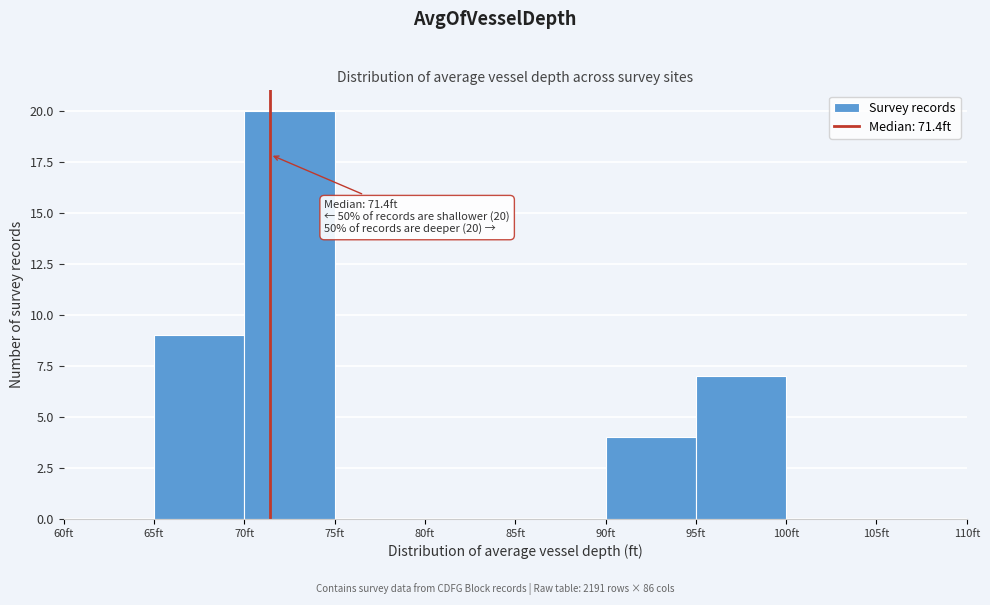

Over which range of the x-axis is the bar tallest?

70 to 75